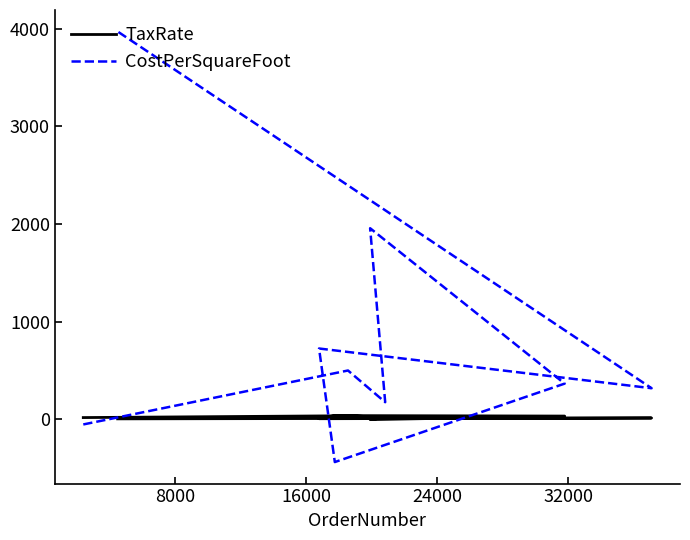

Which series has the largest range (max minus min)?

CostPerSquareFoot